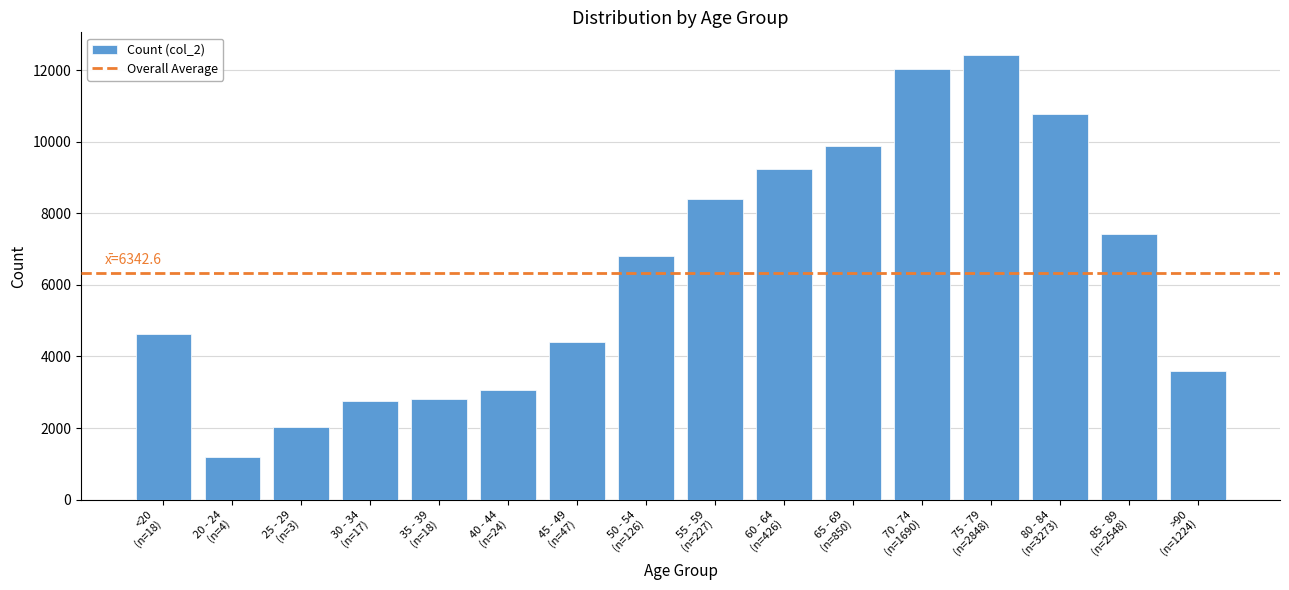

How many bars are there in total?

16